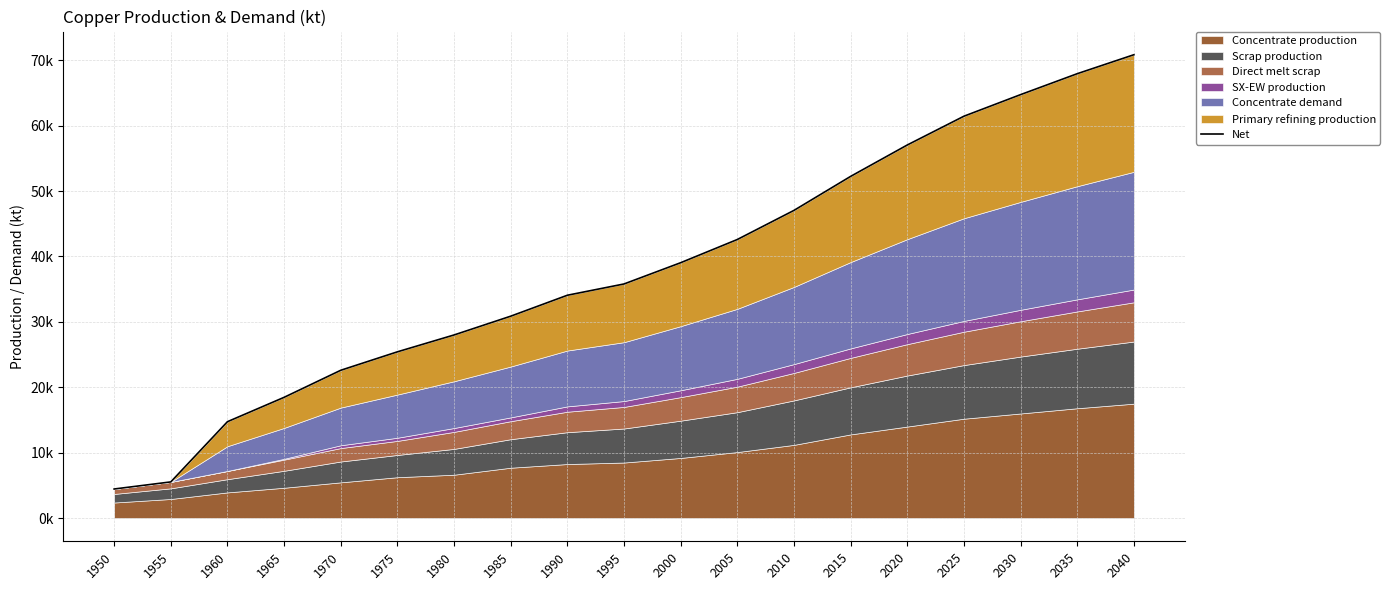

What is the ratio of the value at 2015 to the value at 2025?

0.9